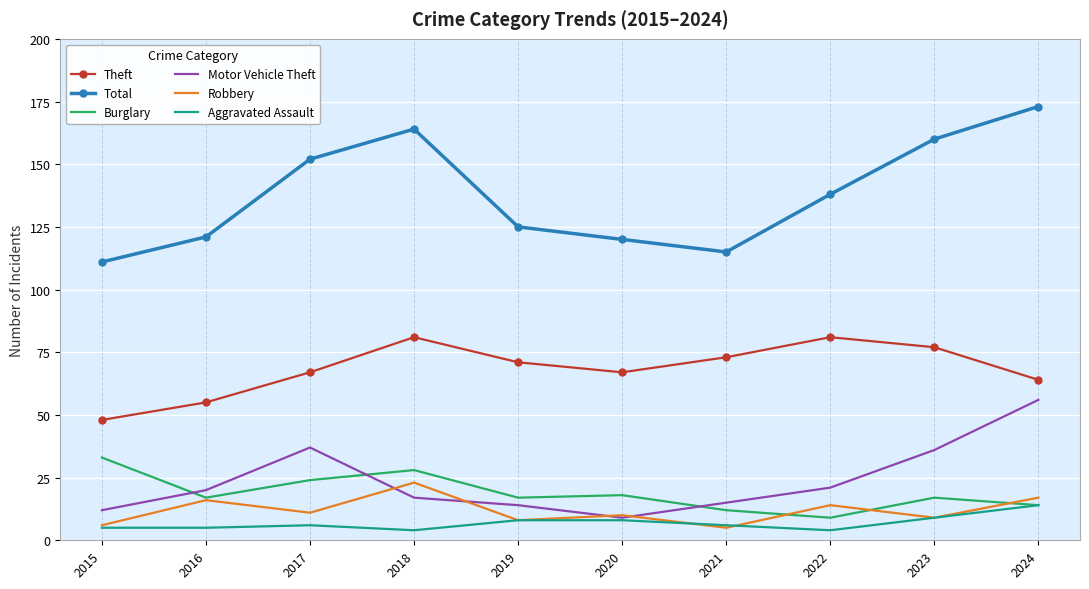

True or false: Aggravated Assault has more than 2 interior local peaks.

False